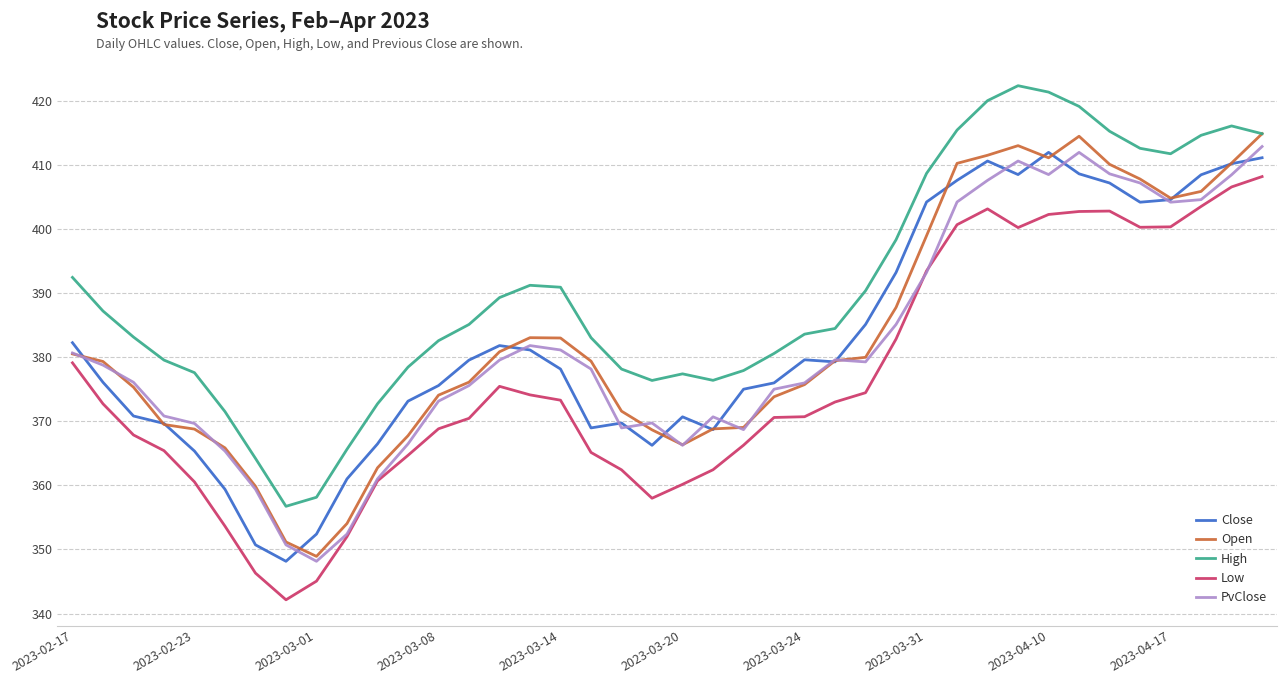

Which series has the largest total across all categories?

High